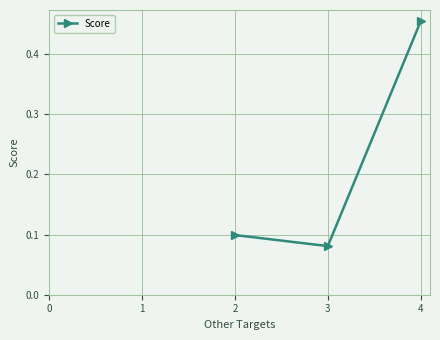

List the labels in order of value, largest first.

4, 2, 3